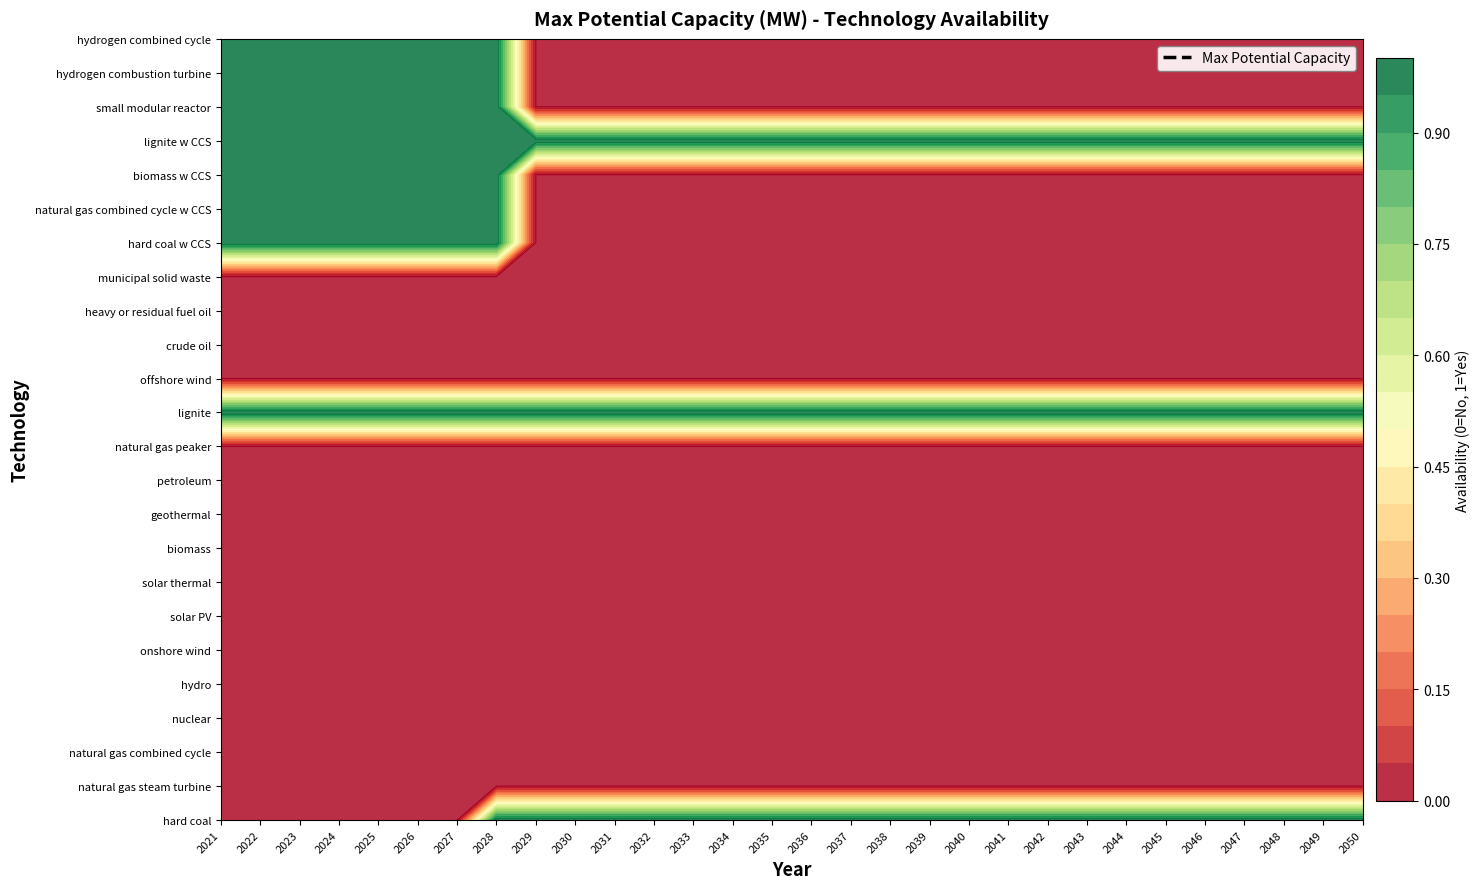

Is it true that petroleum equals 0 at 2029?

True